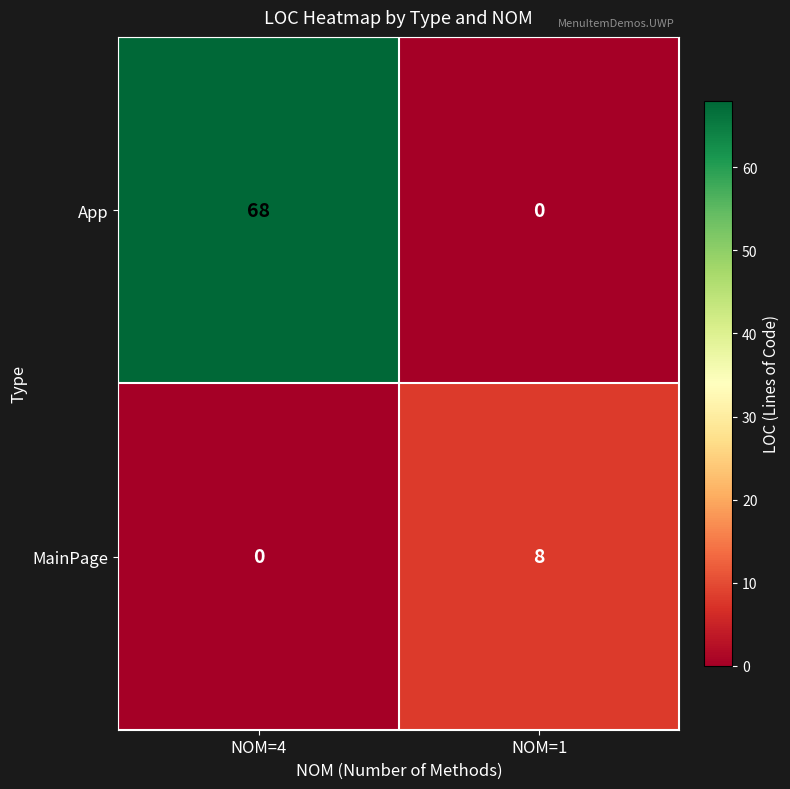

Rank the series by their average value, from lowest to highest.

MainPage, App